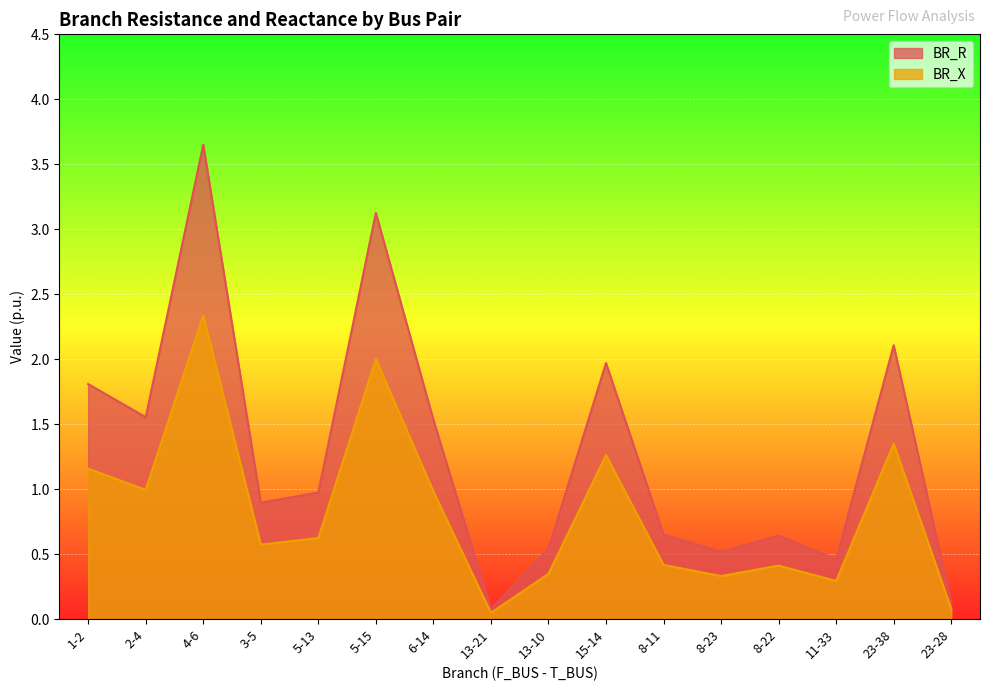

Where is the first local minimum for BR_X?

2-4